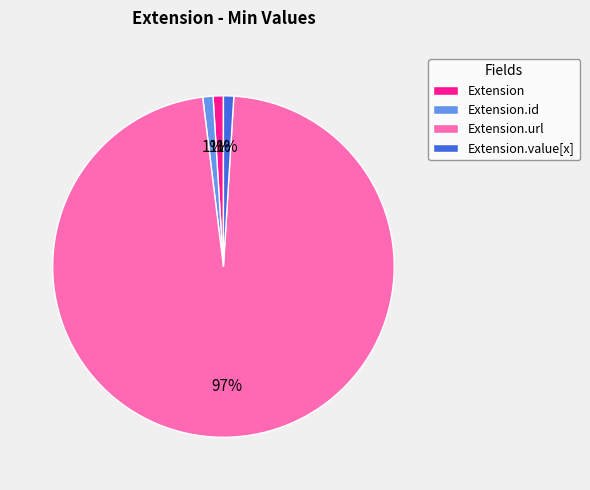

Which has a higher value, Extension or Extension.url?

Extension.url